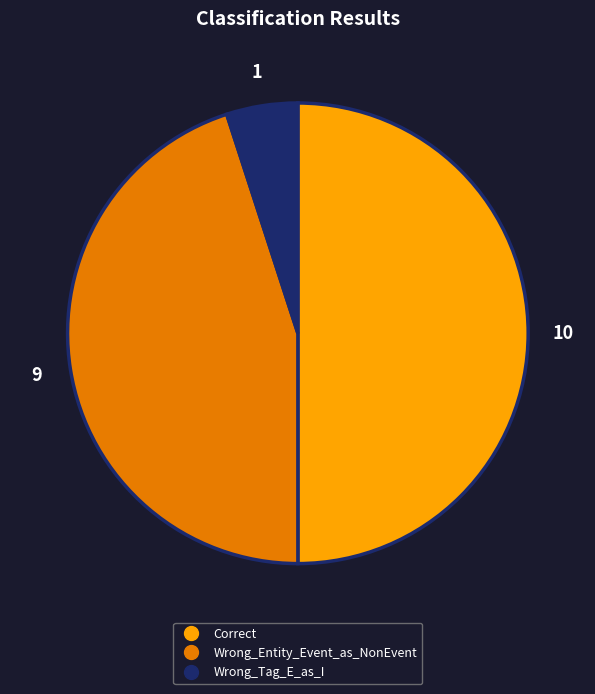

What is the smallest slice in the pie chart?

Wrong_Tag_E_as_I